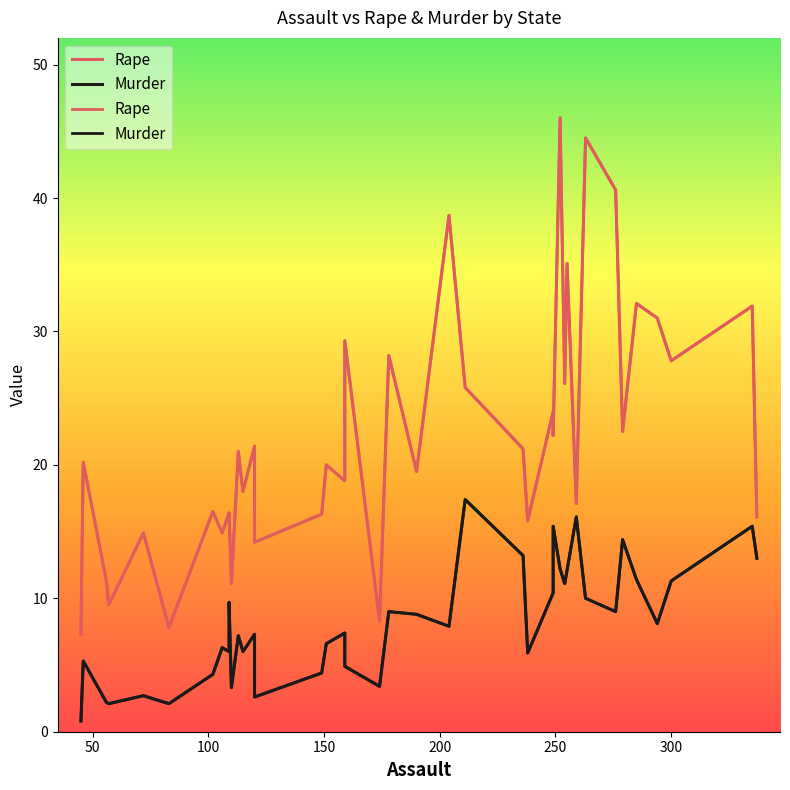

True or false: Rape and Murder intersect in this chart.

False